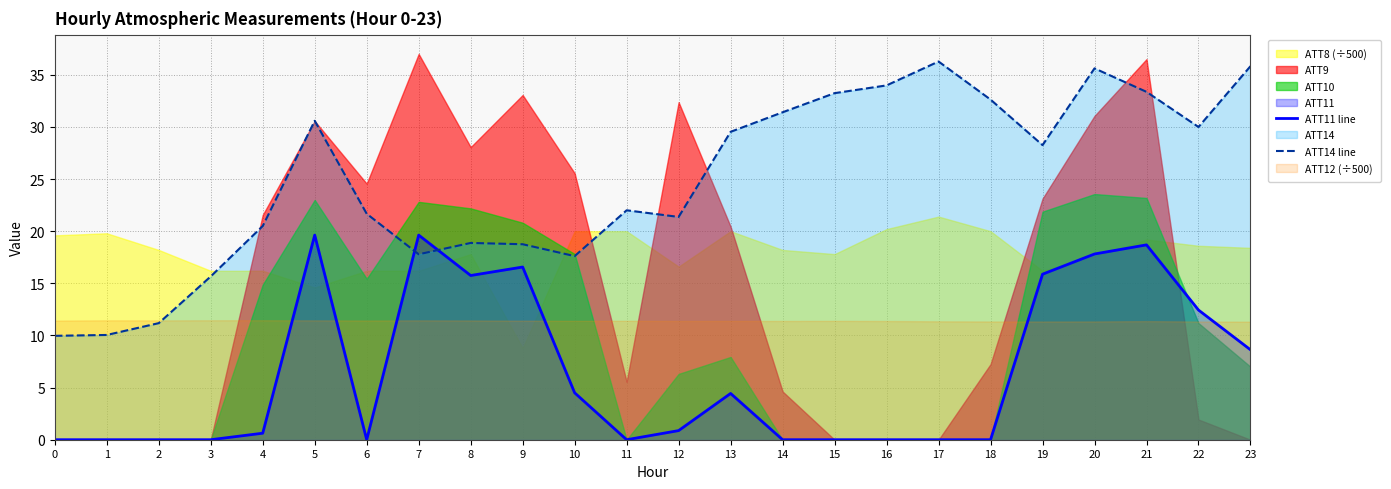

At which category is the sum across all series the highest?

20